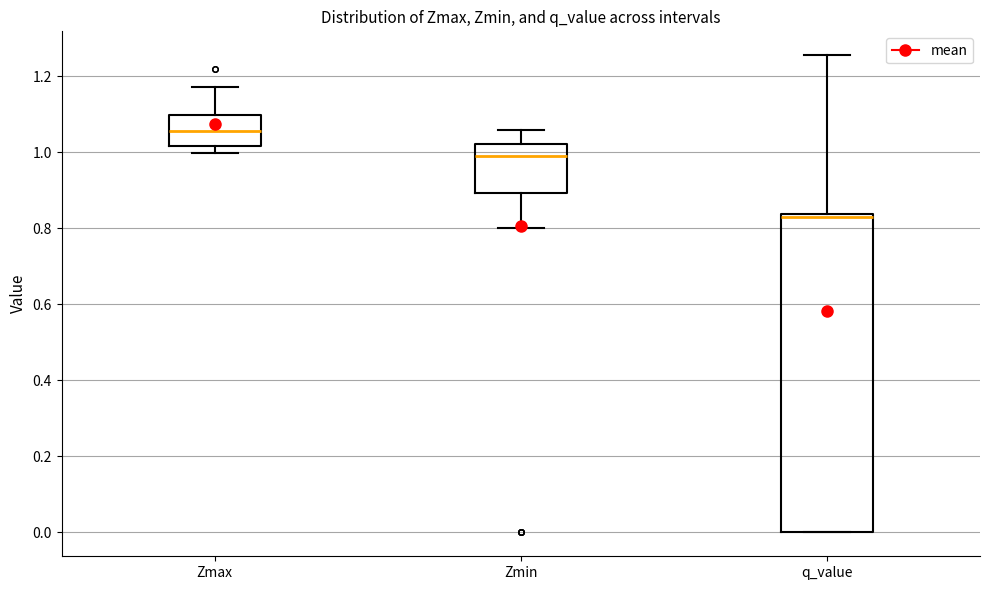

Which box has the highest median line?

Zmax